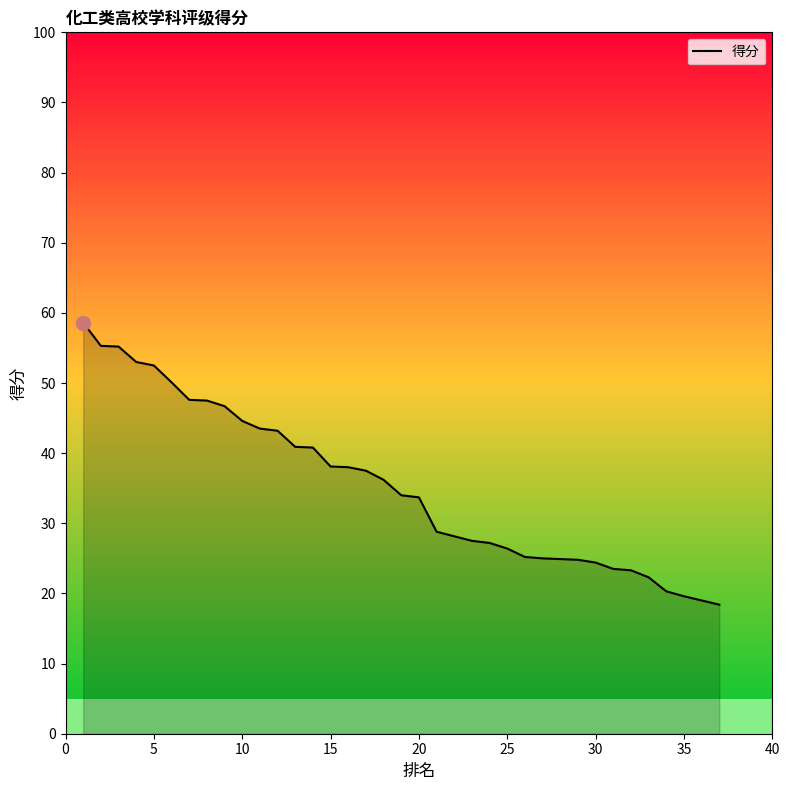

What is the value of the 5th point from the left?

52.5